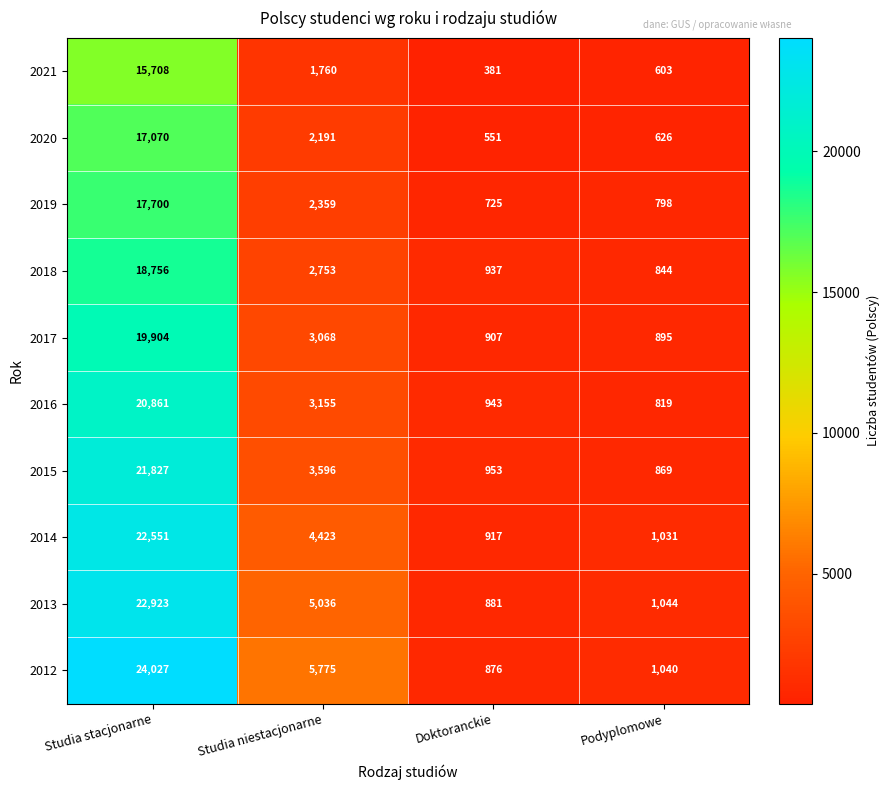

At how many categories does at least one series exceed 12528?

1